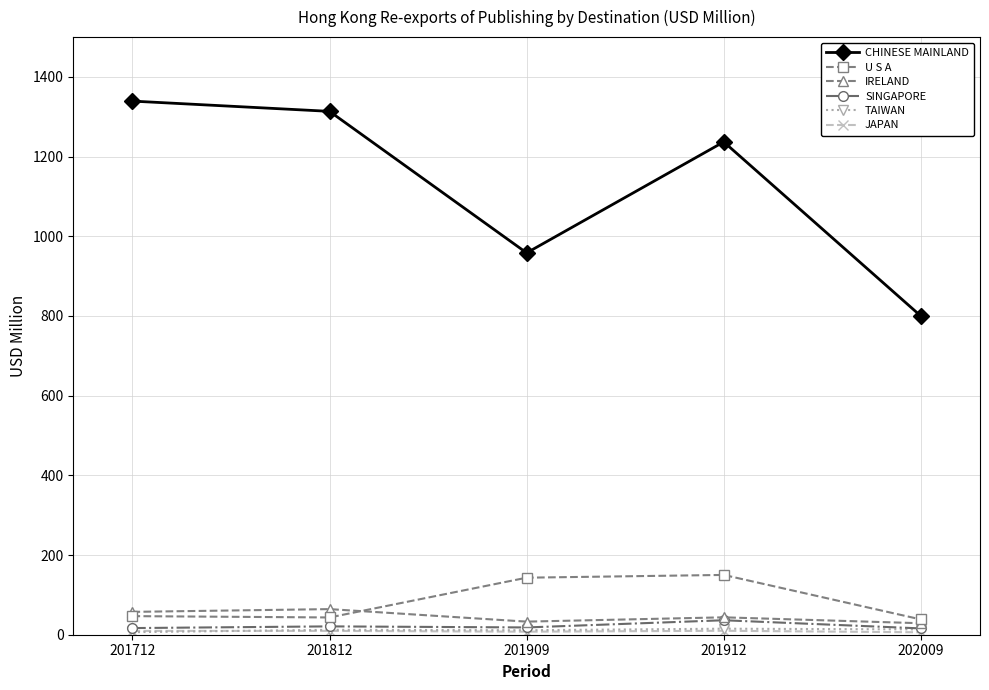

True or false: U S A and CHINESE MAINLAND intersect in this chart.

False